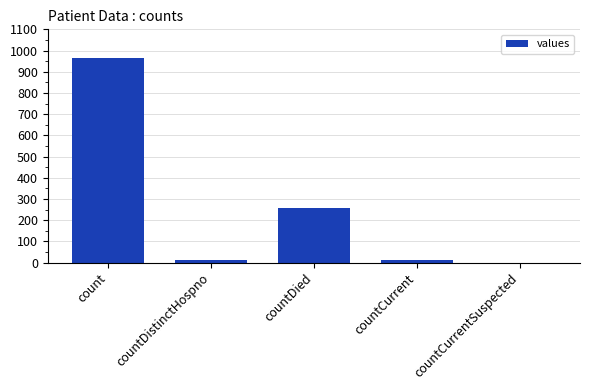

At which label is the value closest to 482?

countDied